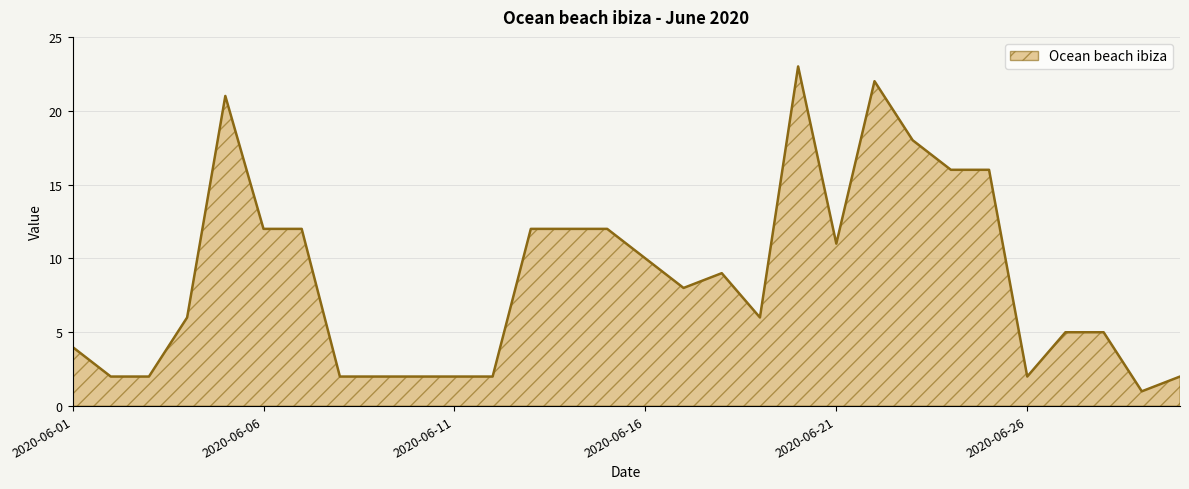

Does the chart have visible grid lines?

Yes